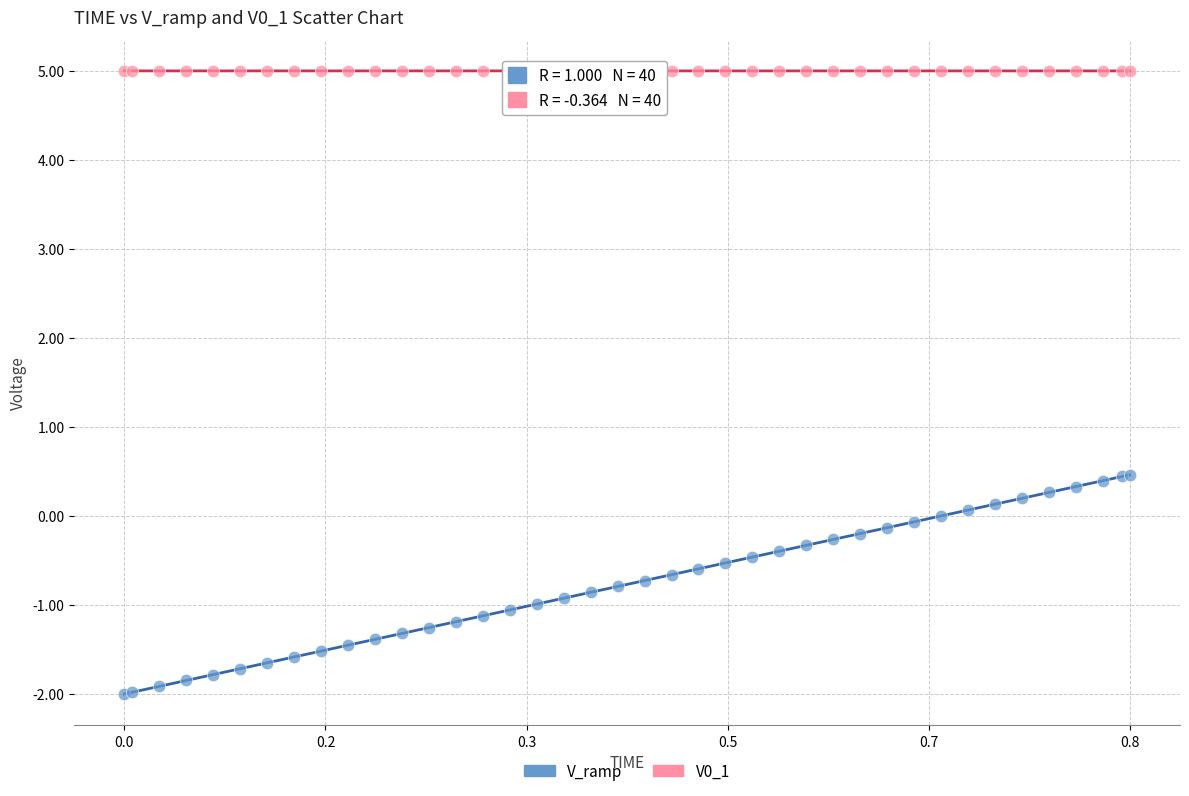

What is the X range (max minus min) for the scatter plot?

0.8